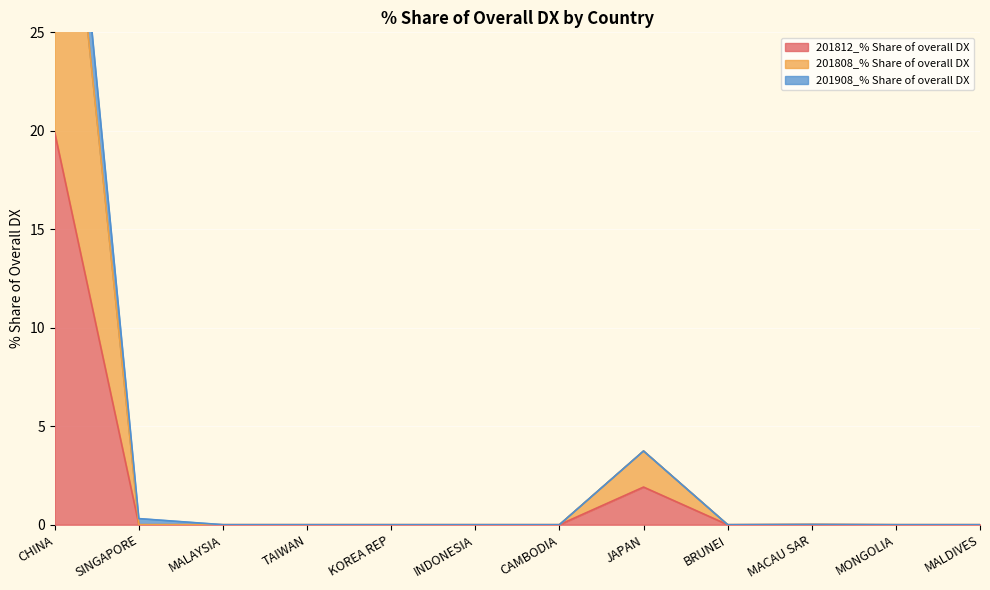

Which series has the largest total across all categories?

201908_% Share of overall DX